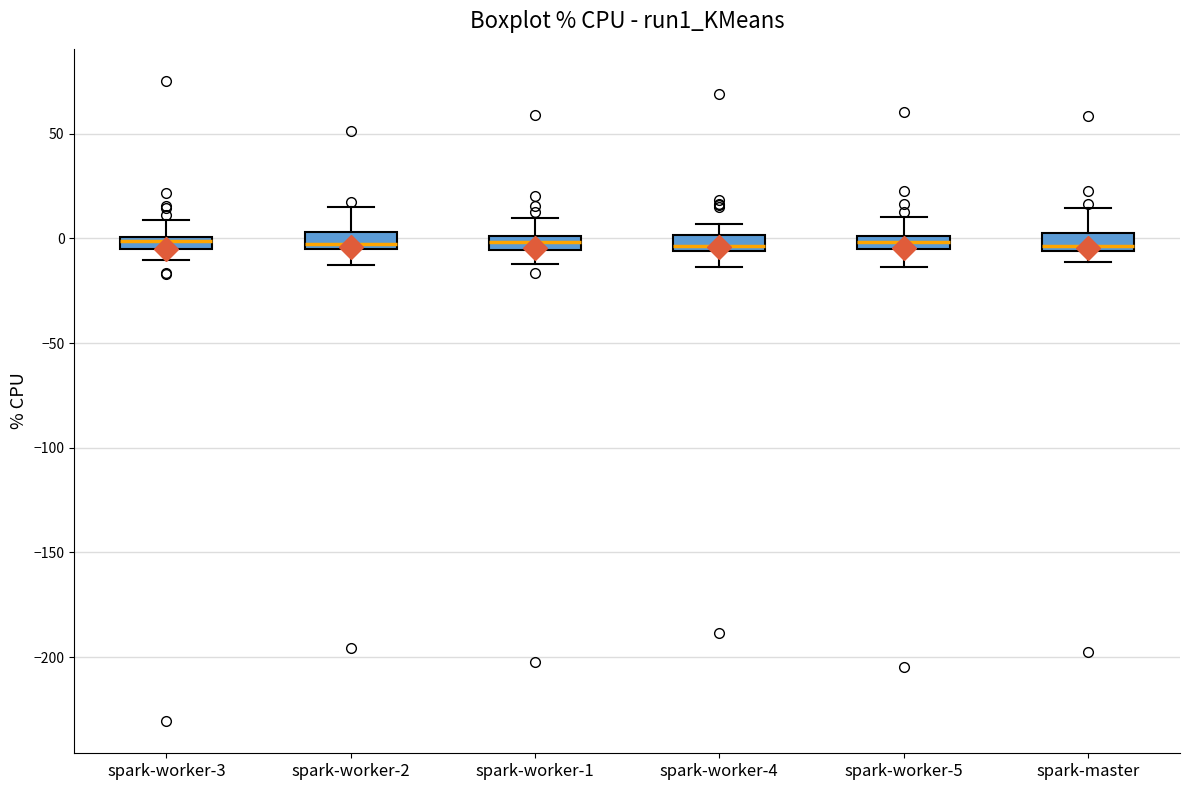

Where is the lower edge of the box for spark-worker-4 on the y-axis? The values are not printed on the chart, so give them approximately, as read against the axis.

-5